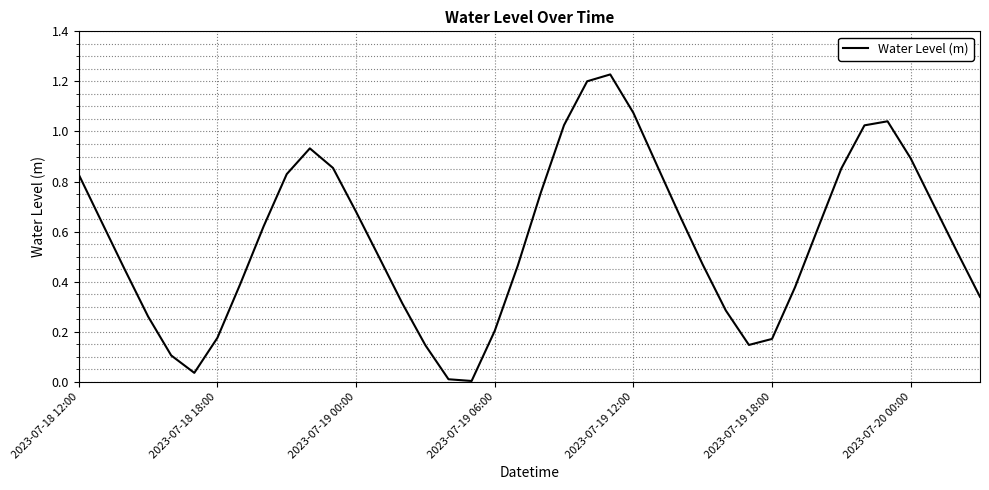

What is the value of the 25th point from the left?

1.1